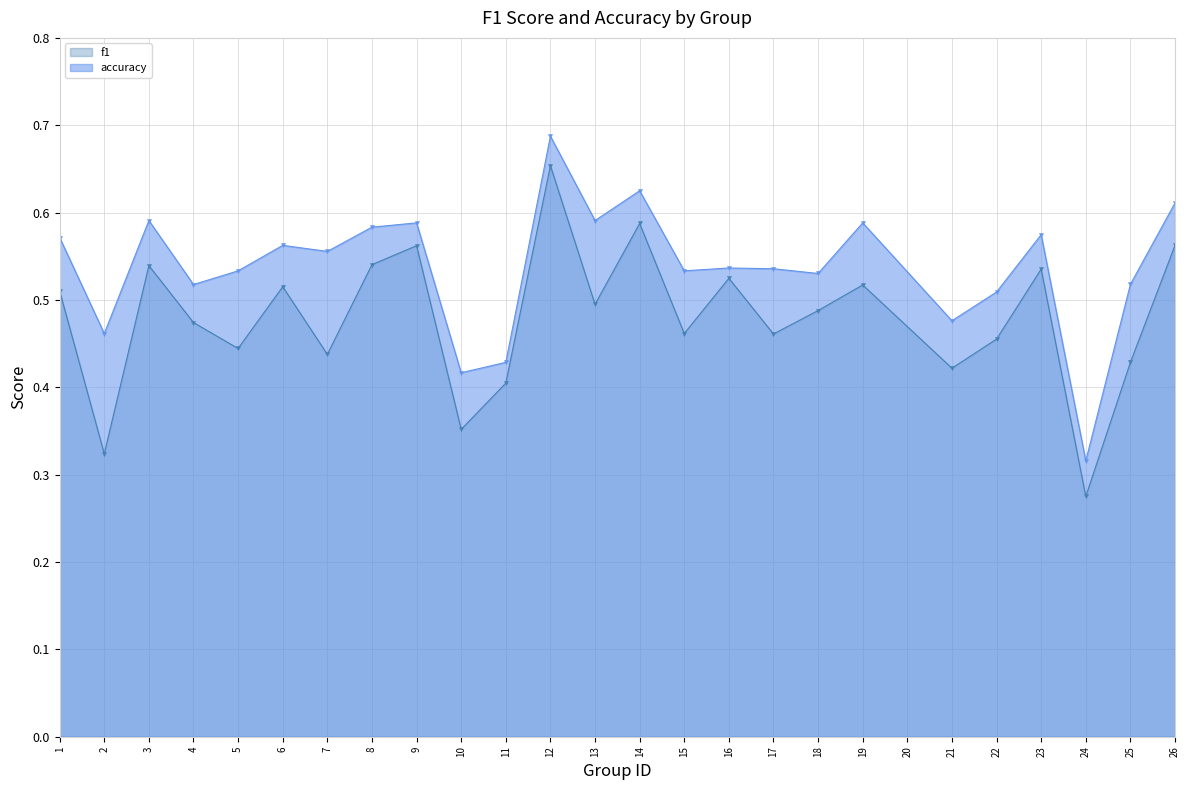

List the series in order of their peak value, highest first.

accuracy, f1